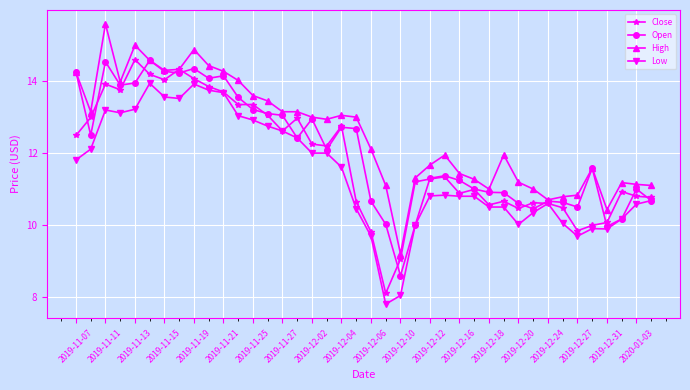

True or false: High has more than 0 interior local peaks.

True